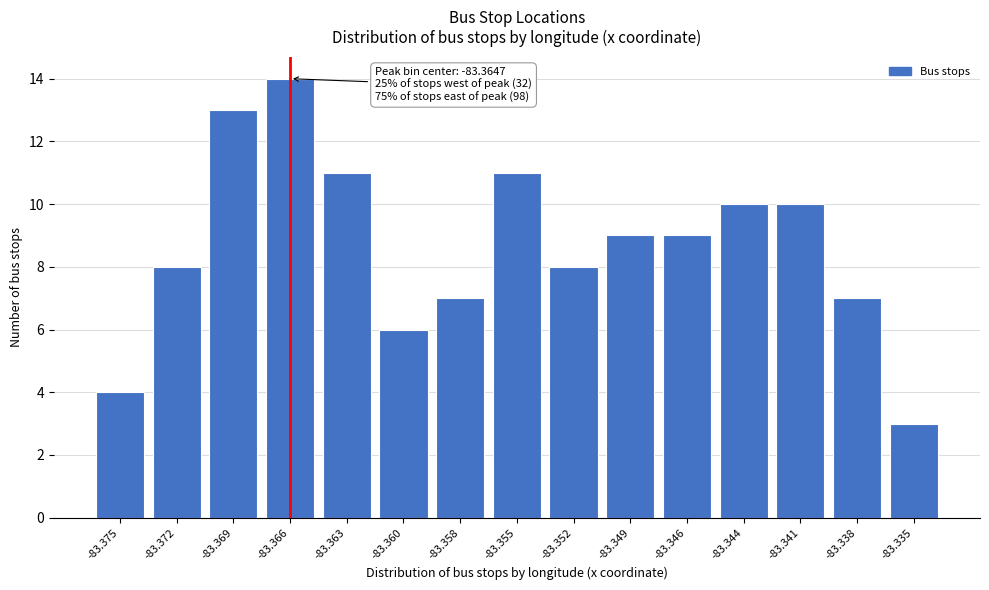

Reading left to right, what are all the values shown in this chart?

-83.375=4	-83.372=8	-83.369=13	-83.366=14	-83.363=11	-83.360=6	-83.358=7	-83.355=11	-83.352=8	-83.349=9	-83.346=9	-83.344=10	-83.341=10	-83.338=7	-83.335=3